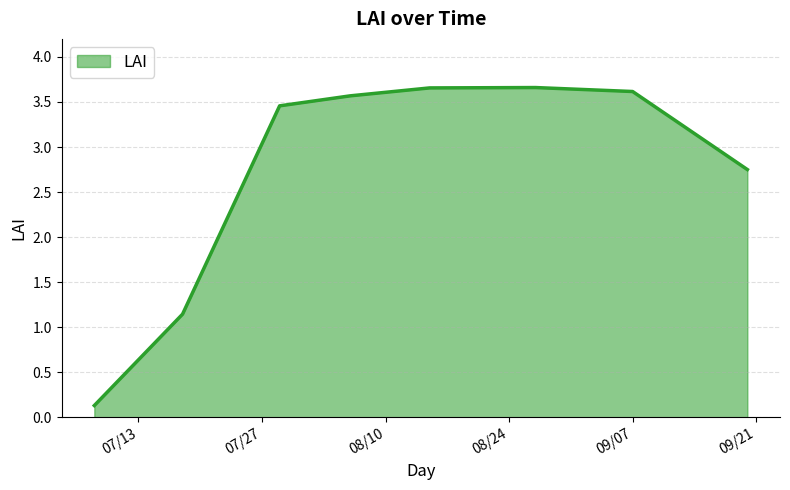

True or false: the data has more than 0 interior local peaks.

True